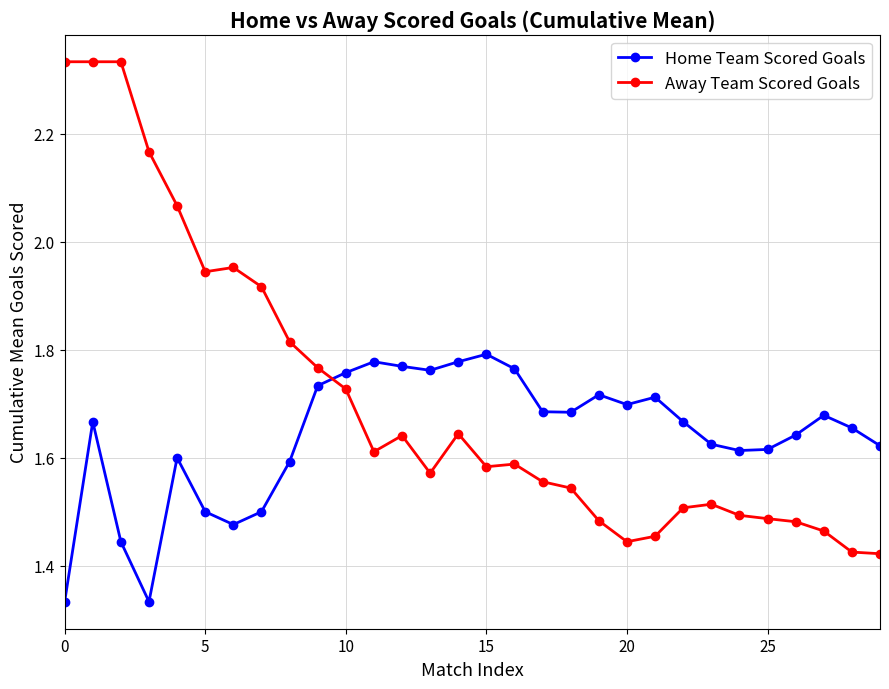

Count the Home Team Scored Goals values in the range 1 to 2.

30